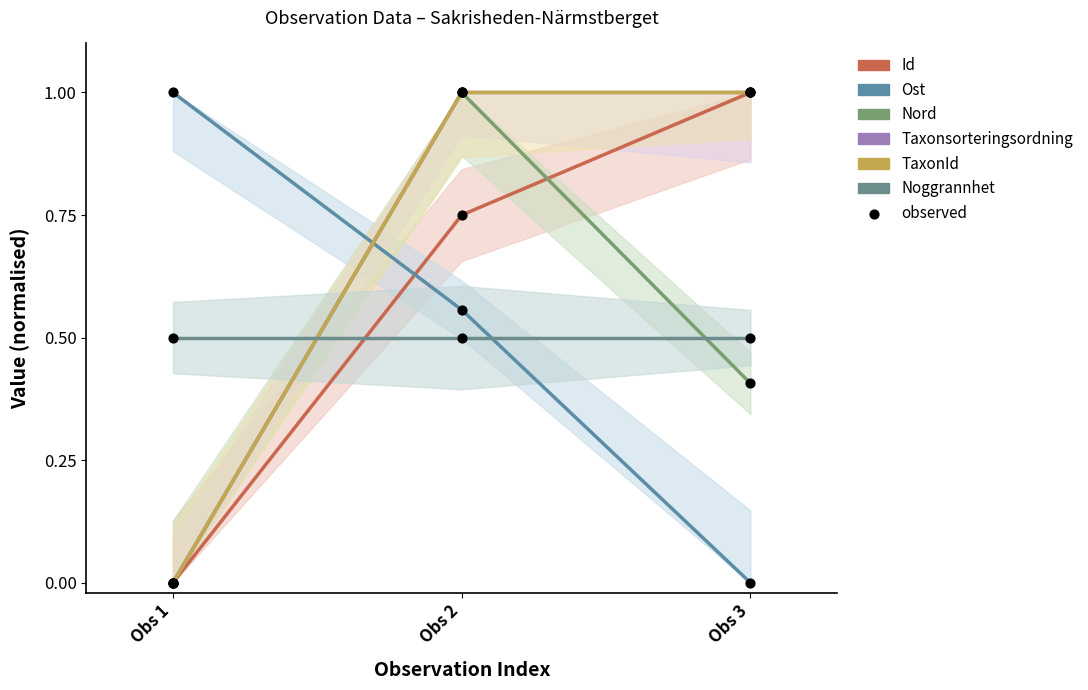

At how many categories does at least one series exceed 0?

3